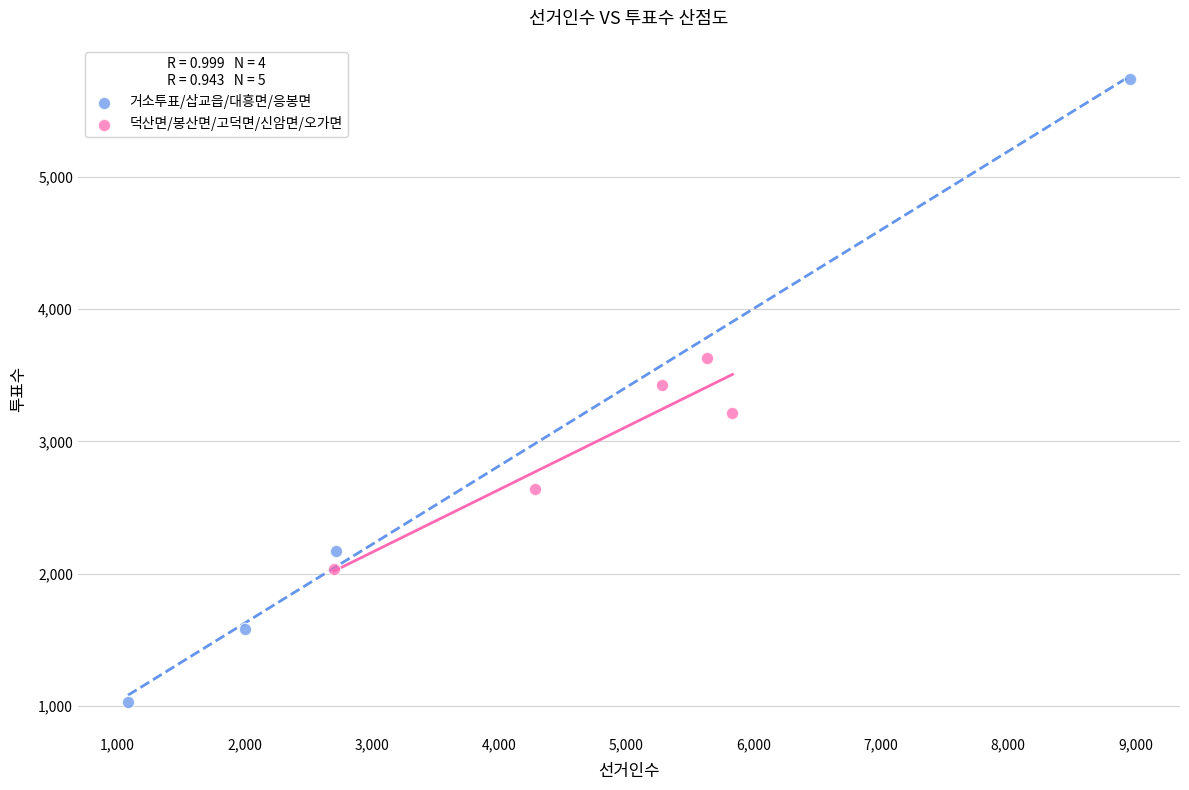

Which series reaches the maximum Y coordinate?

거소투표/삽교읍/대흥면/응봉면